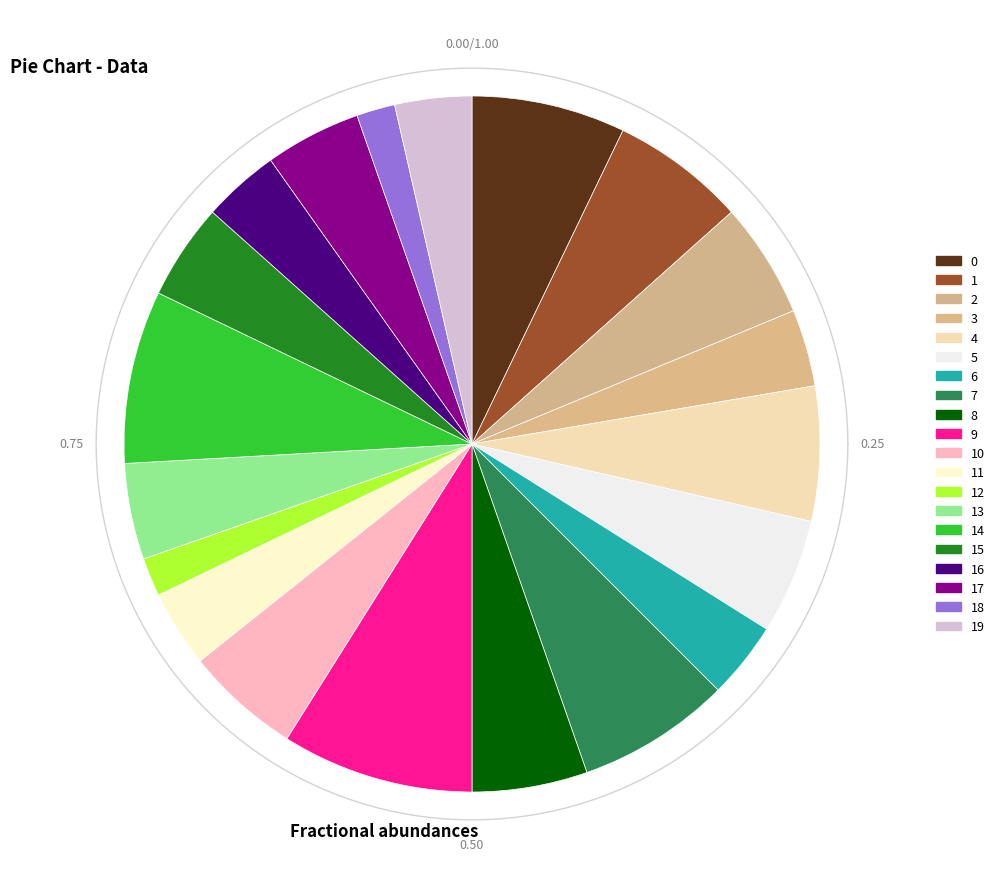

To the nearest percent, what portion does 17 represent?

4%